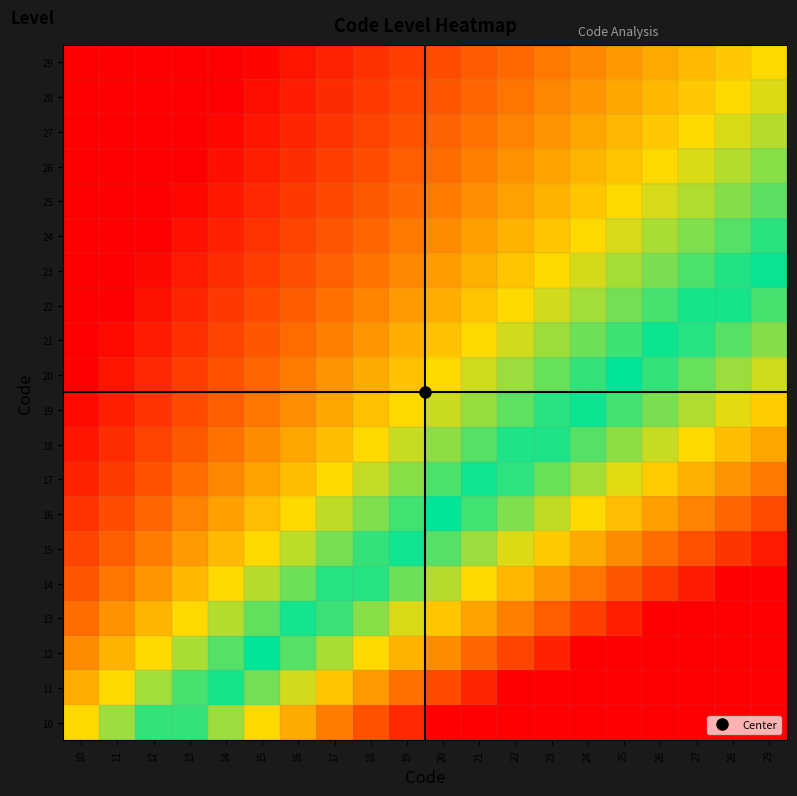

At which category is the sum across all series the highest?

29